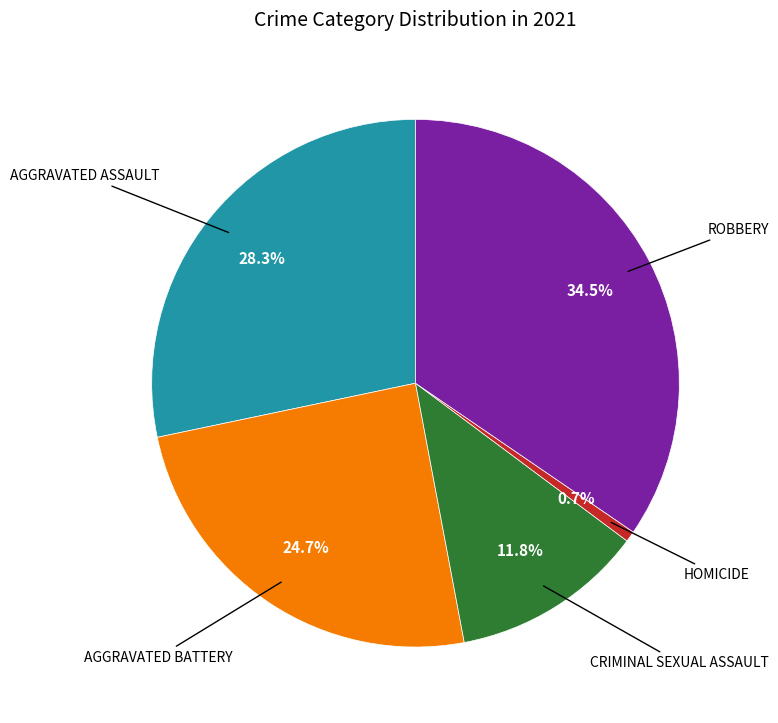

To the nearest percent, what is the average slice percentage?

20%